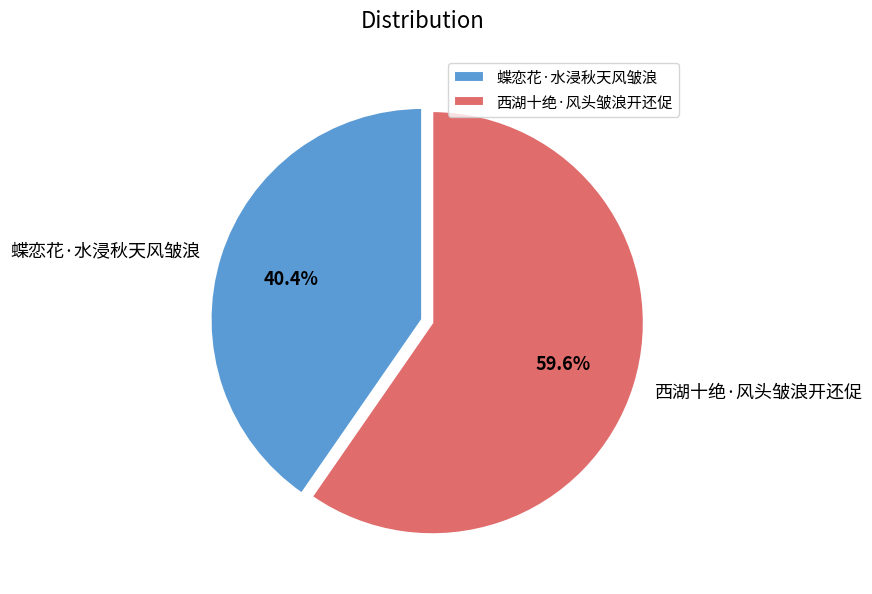

Rank the categories by value from highest to lowest.

西湖十绝·风头皱浪开还促, 蝶恋花·水浸秋天风皱浪